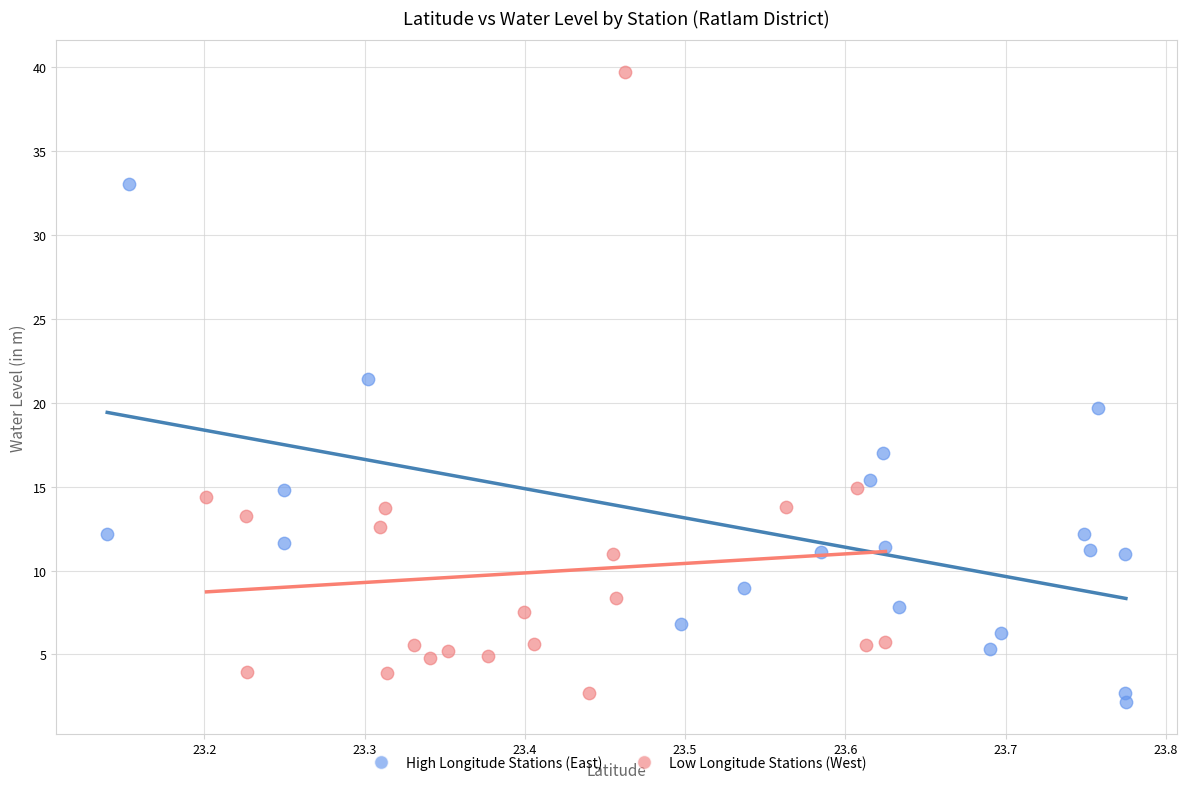

Which series contains the lowest Y value?

High Longitude Stations (East)